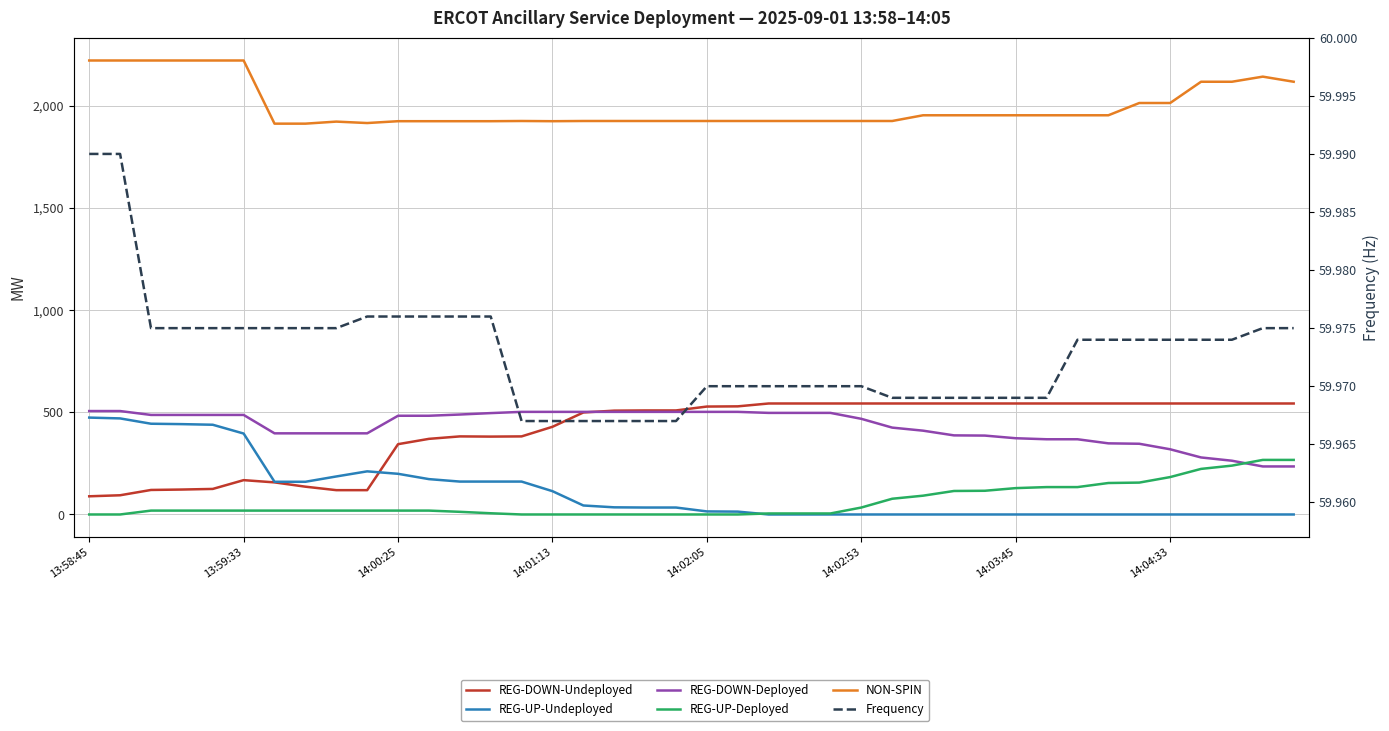

What is the maximum value for REG-UP-Deployed?

267.0